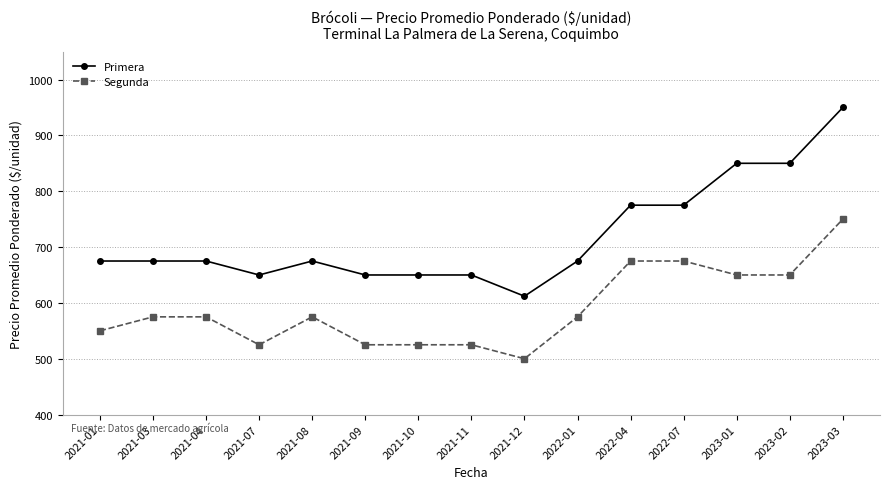

How many distinct data groups are displayed?

2